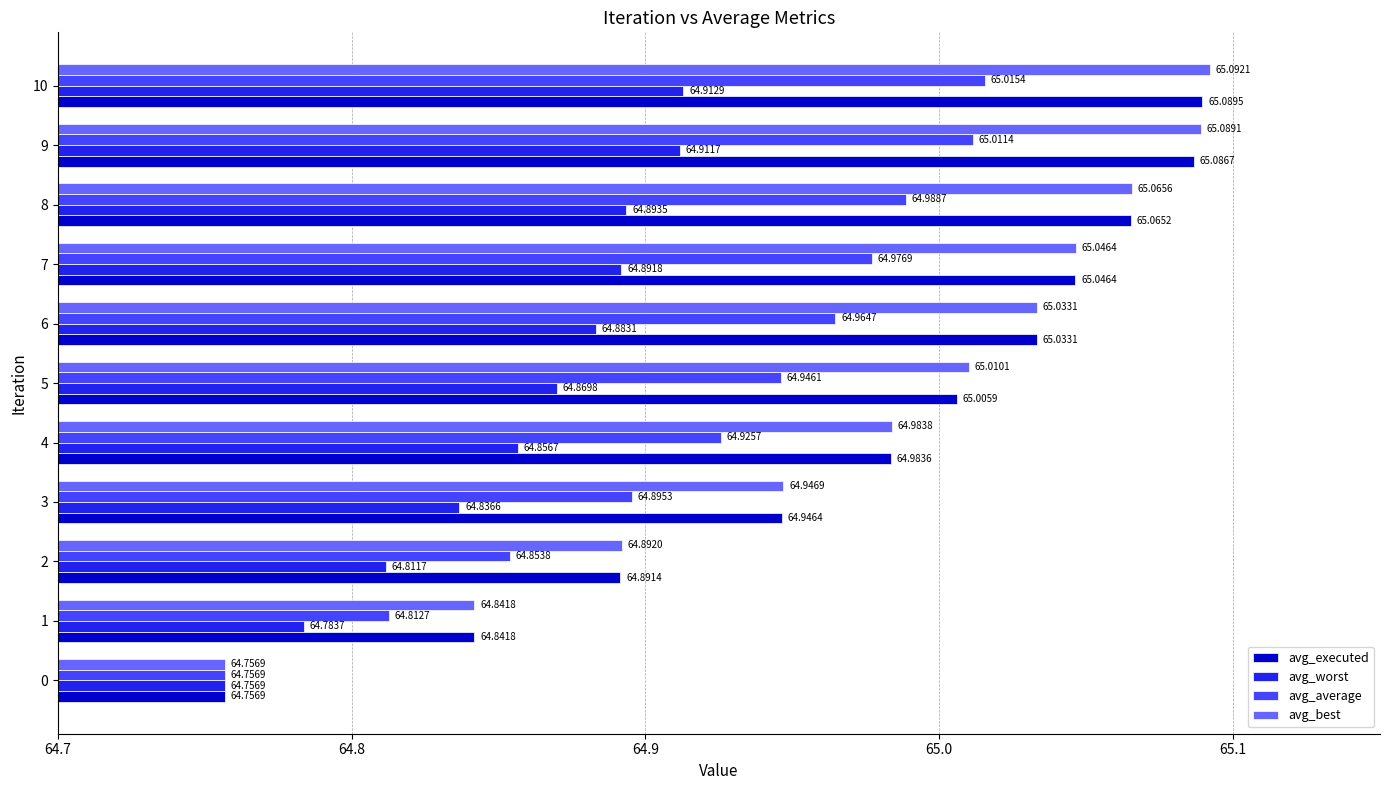

At how many categories does at least one series exceed 64?

11